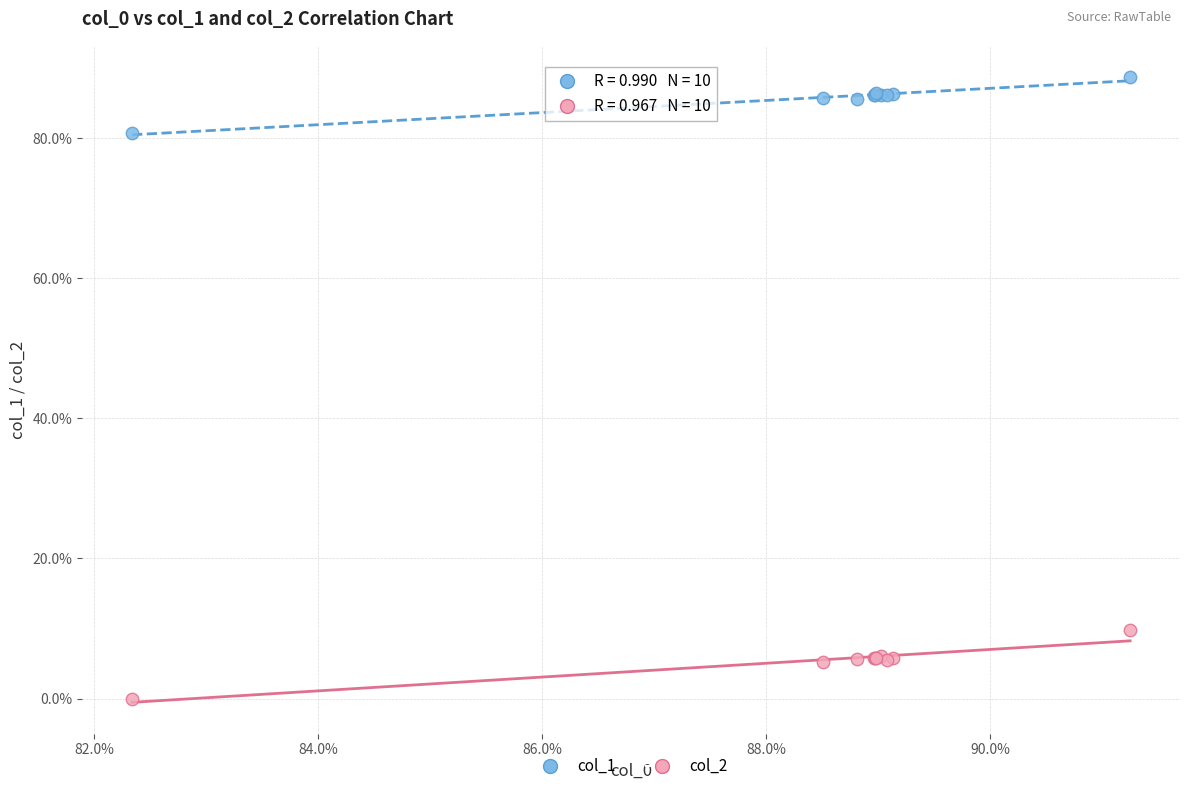

What are all the series names shown in the legend?

col_1, col_2